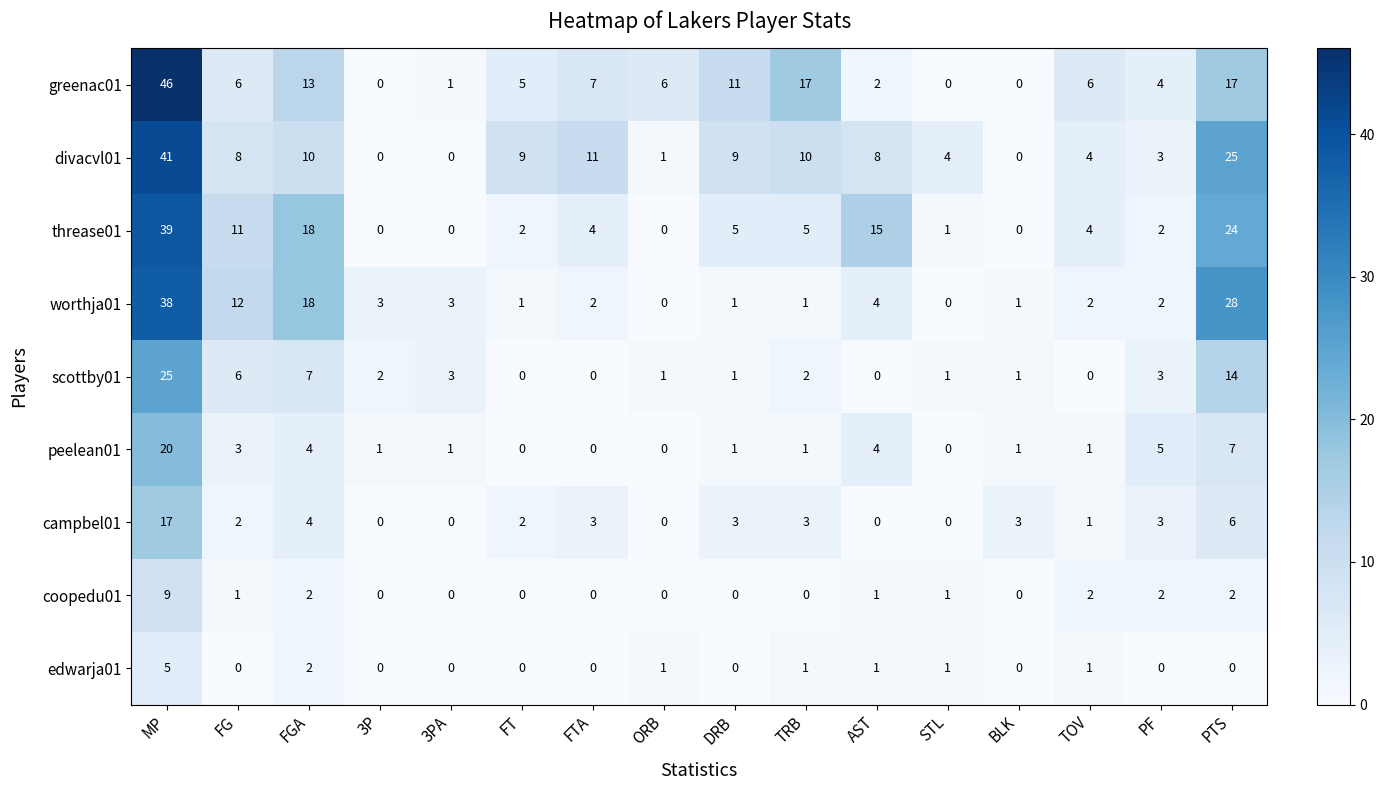

What is the difference between the maximum and minimum values in the peelean01 series?

20